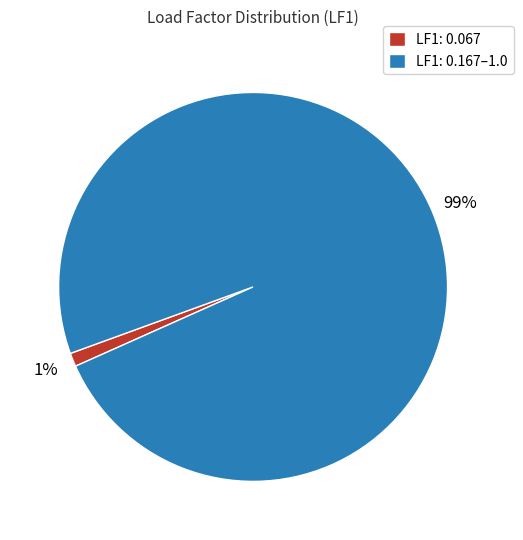

Which has a higher value, LF1: 0.167–1.0 or LF1: 0.067?

LF1: 0.167–1.0